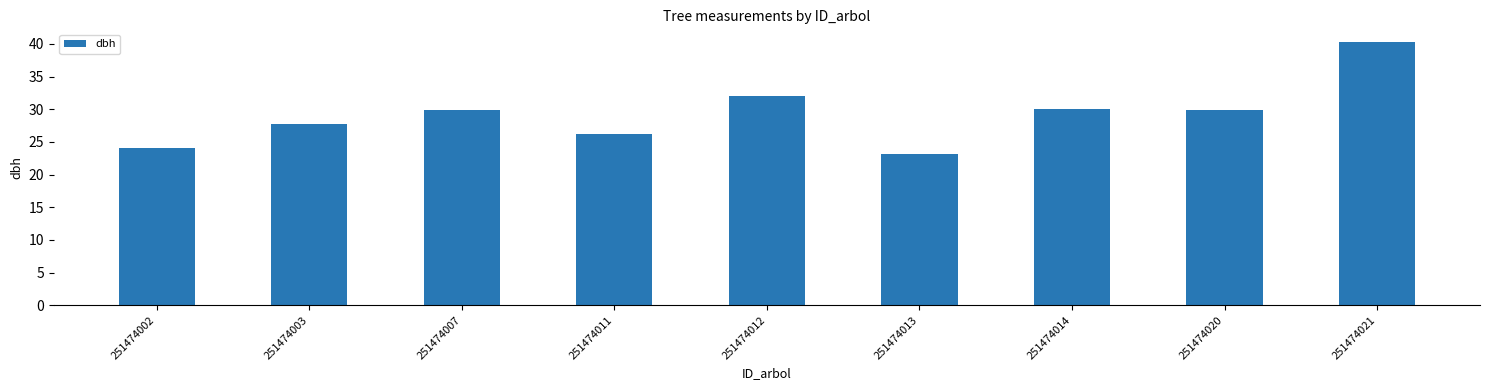

What is the sum of the values at 251474011 and 251474013?

49.3